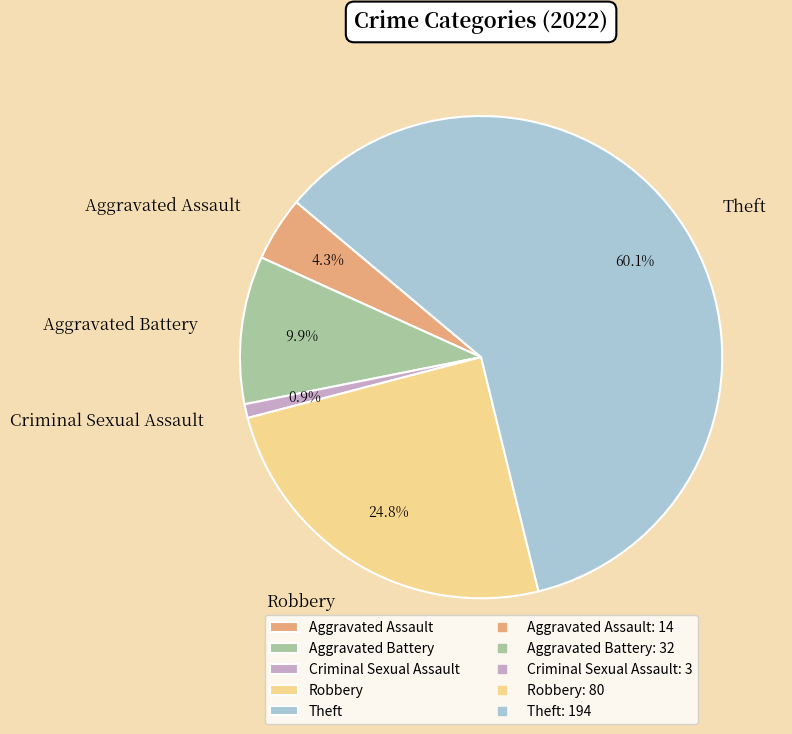

What is the smallest slice in the pie chart?

Criminal Sexual Assault